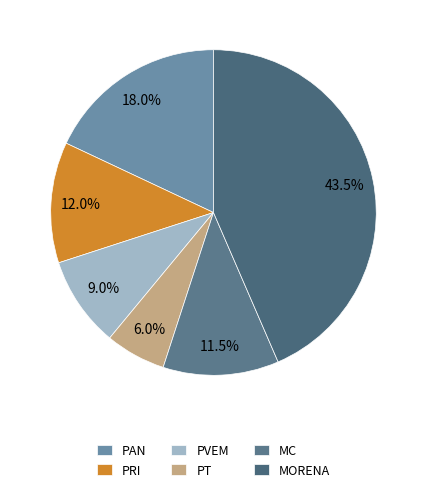

Which category has the biggest portion of the pie?

MORENA